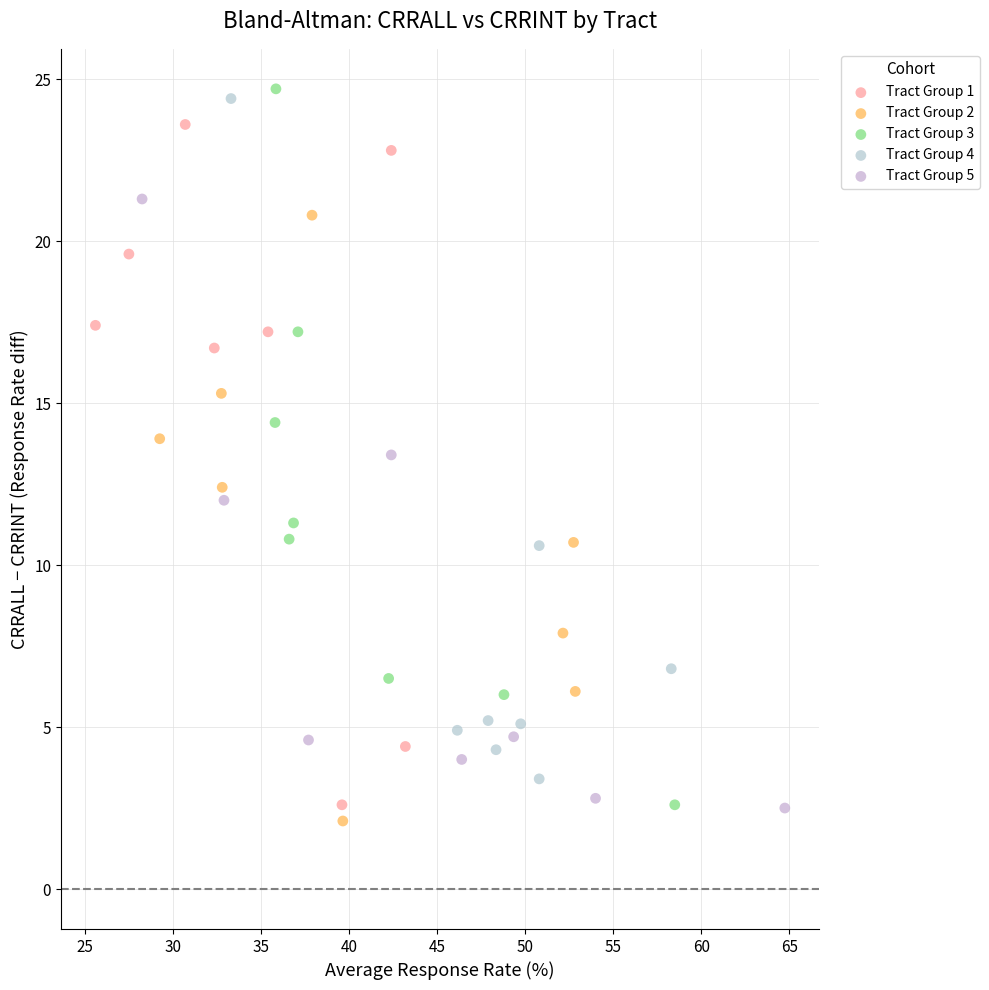

Which series contains the lowest Y value?

Tract Group 2